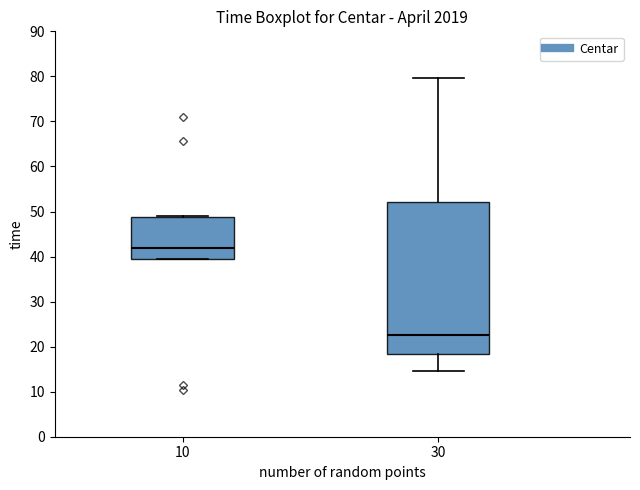

Which box's median line is the lowest?

30